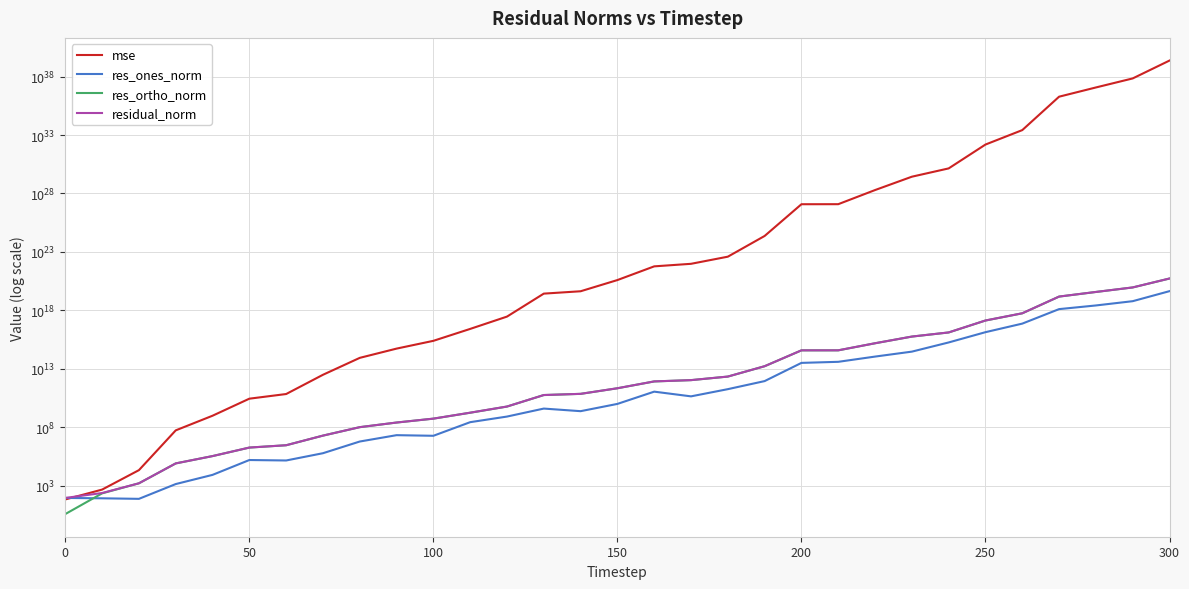

Between 50 and 100, which series saw the biggest shift?

mse